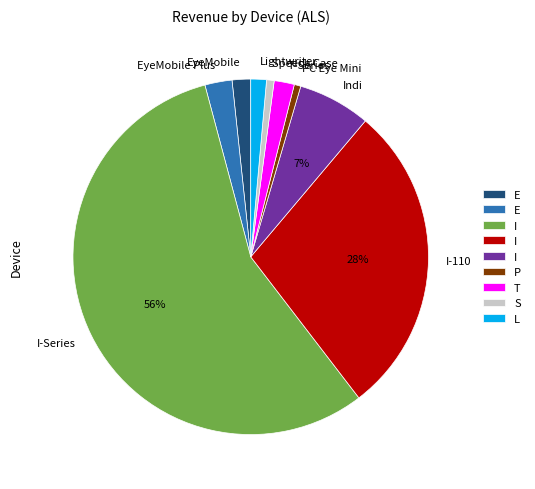

Which has a higher value, T-Series or I-Series?

I-Series